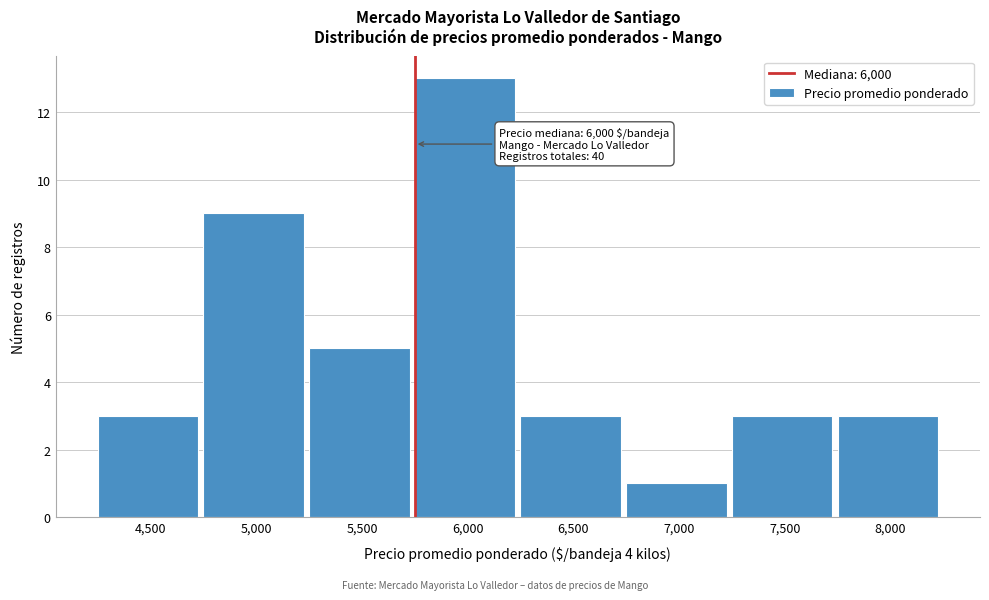

Reading left to right, list all the values displayed in this chart.

3	9	5	13	3	1	3	3